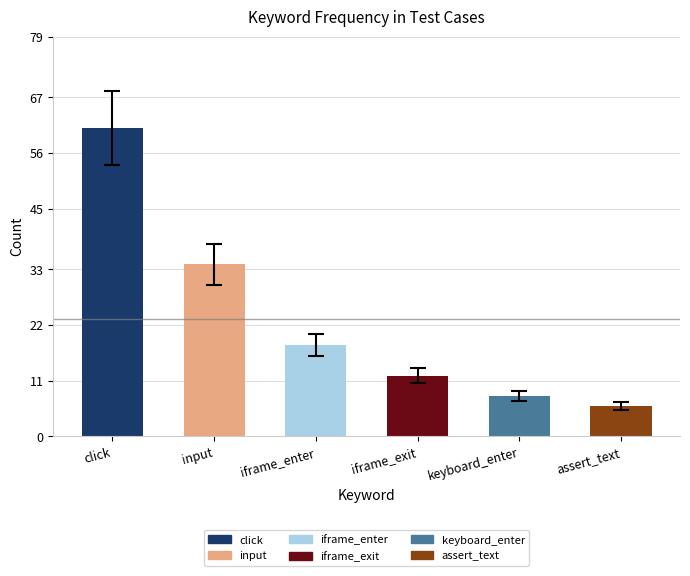

What is the difference between the values at assert_text and iframe_exit?

6